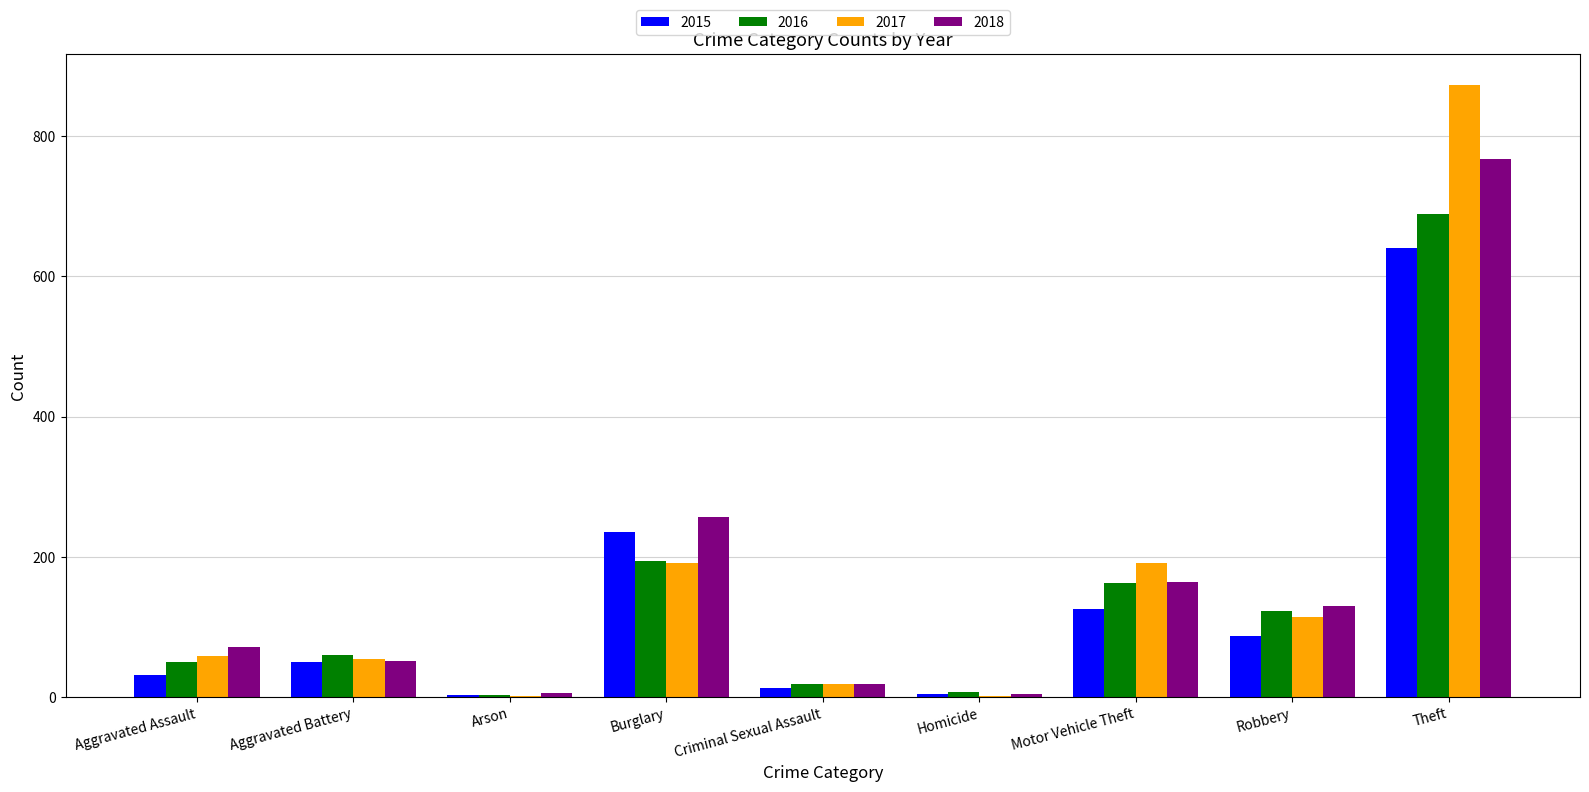

Between Motor Vehicle Theft and Theft, which series saw the biggest shift?

2017